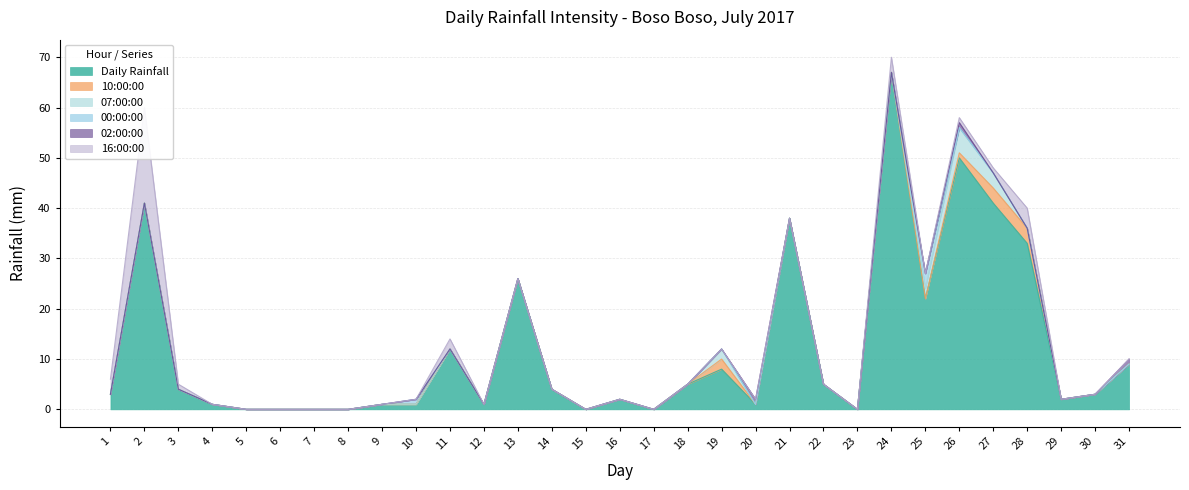

What is the total value across all series at 28?

40